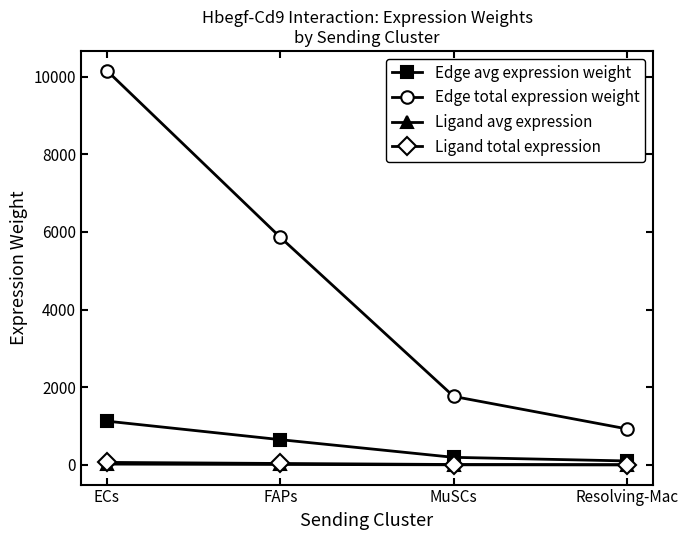

Where is Edge total expression weight nearest to the value 5540?

FAPs